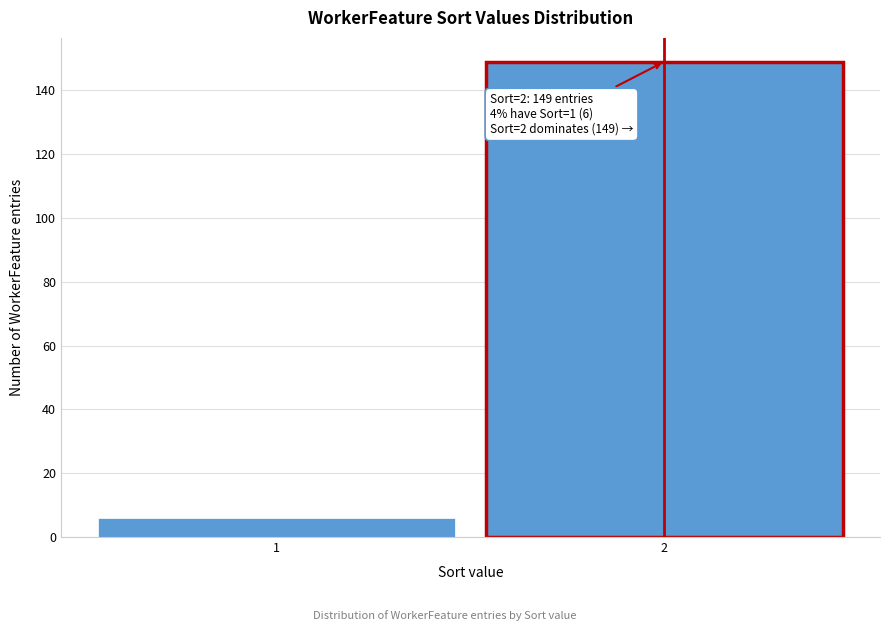

Reading right to left, extract all data points from this chart.

2=149	1=6